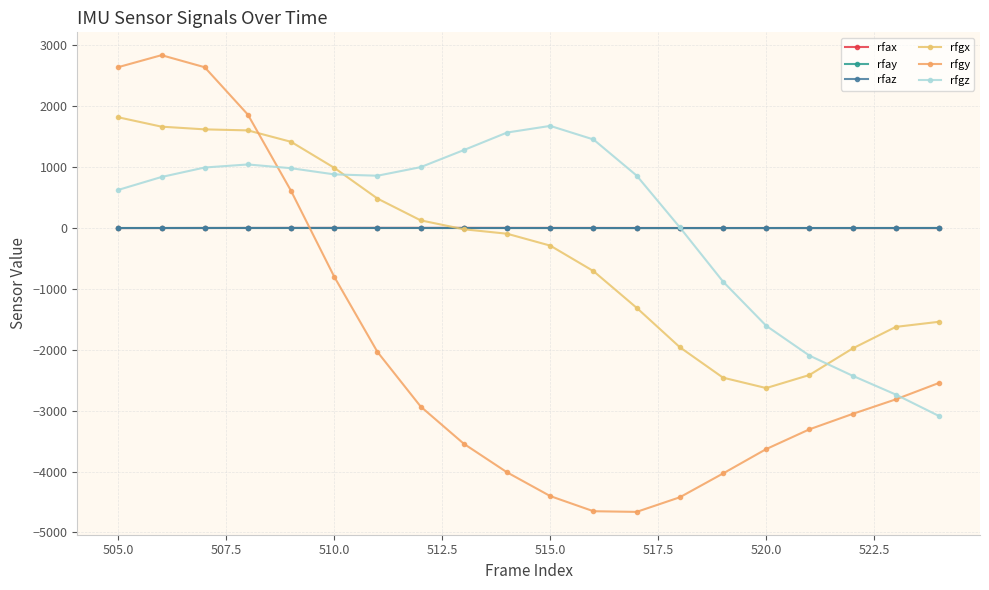

Is this an area chart (filled region under the line)?

No